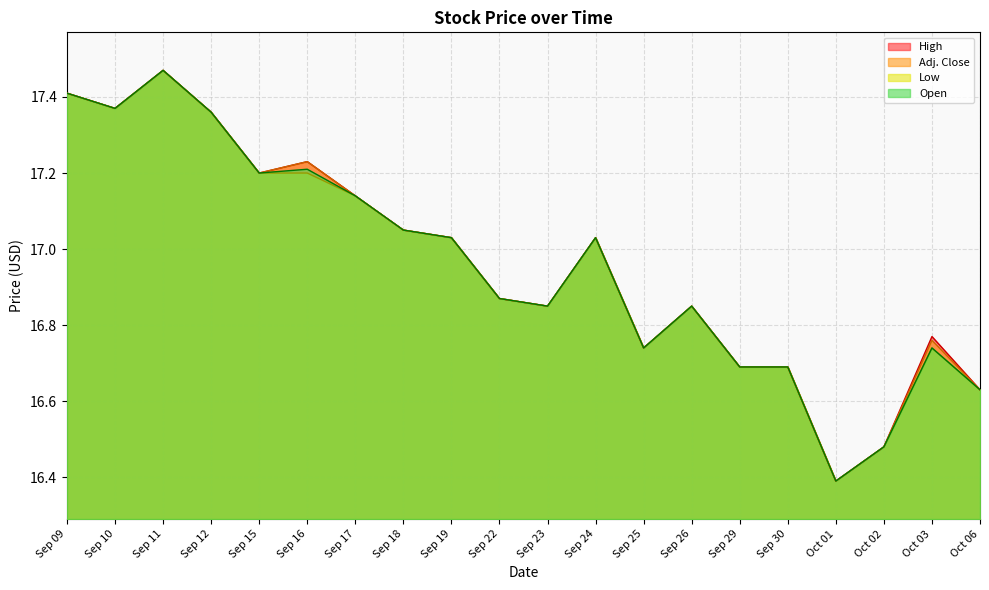

What is the sum of all High values?

339.2